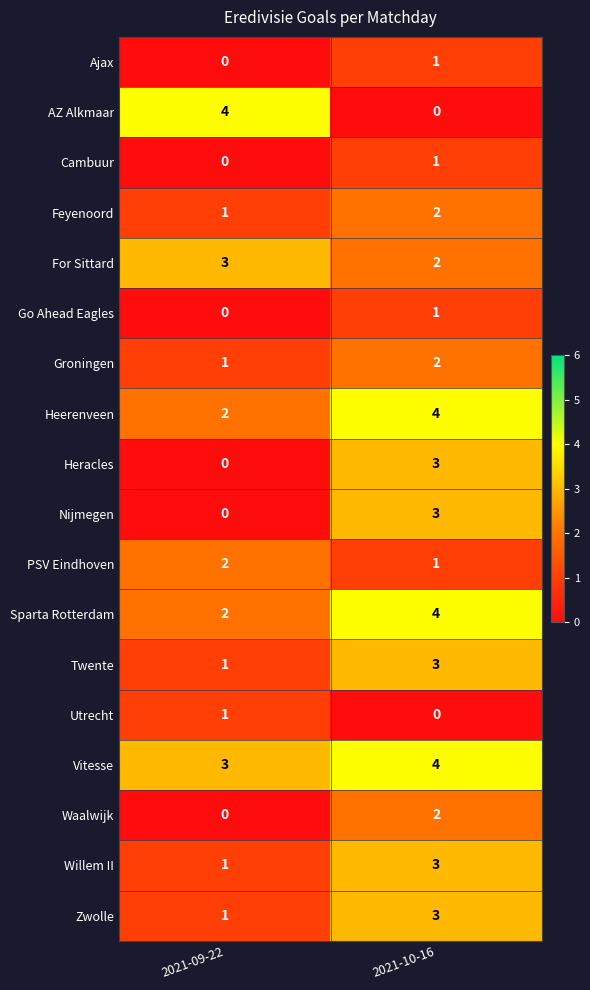

Which series has the largest total across all categories?

Vitesse